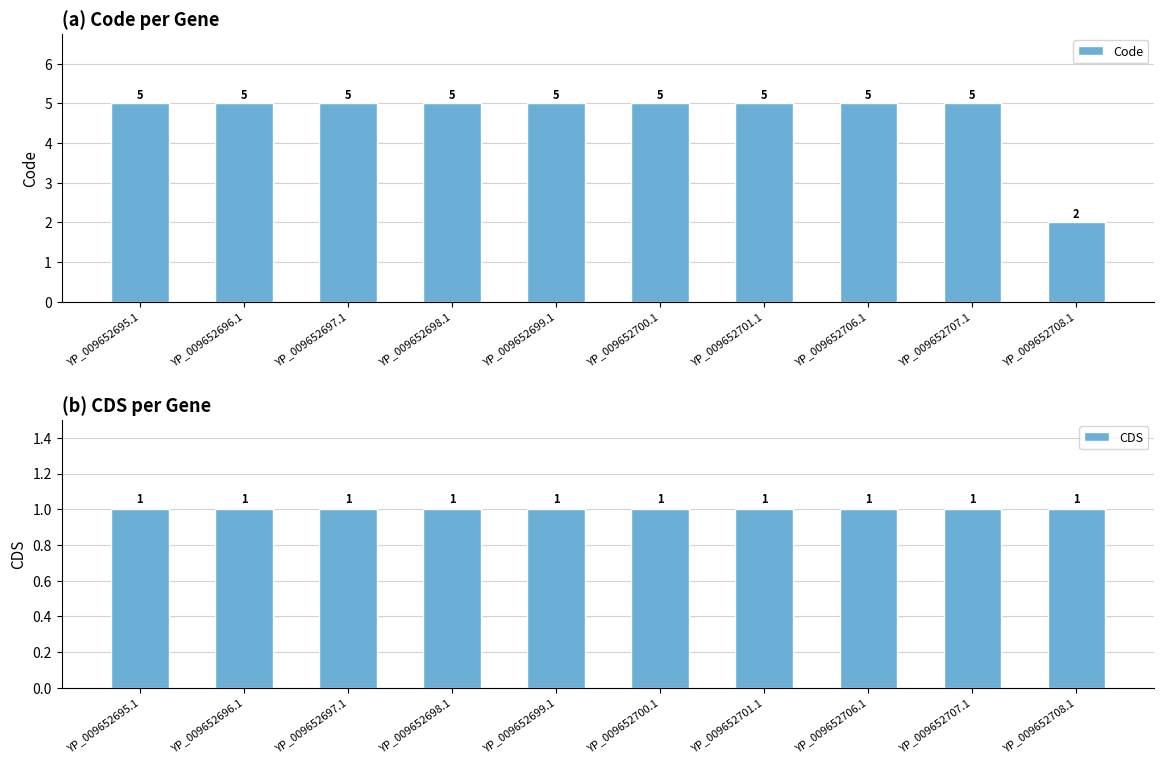

What is the value of the Code bar at the 6th from the left?

5